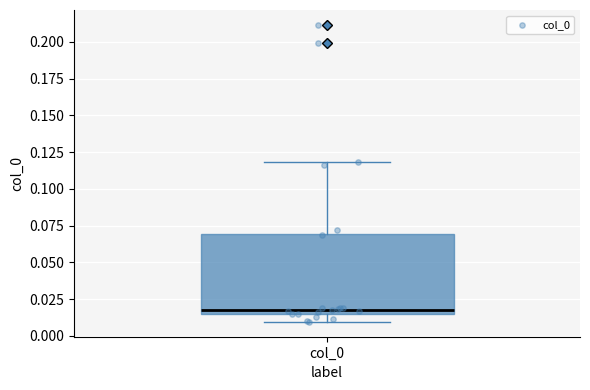

Transcribe this box plot: give where the median line is, the range the box spans, and where the two whiskers end, as read against the y-axis. The values are not printed on the chart, so give them approximately, as read against the axis.

median 0.020, box 0.015 to 0.070, whiskers 0.010 to 0.120